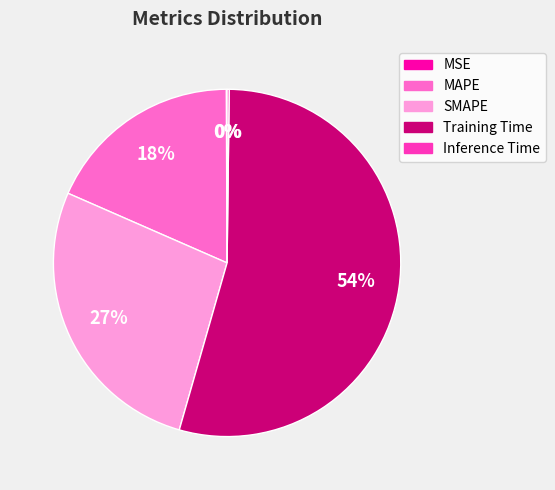

Approximately how many times larger is the value at MAPE compared to Training Time?

0.3